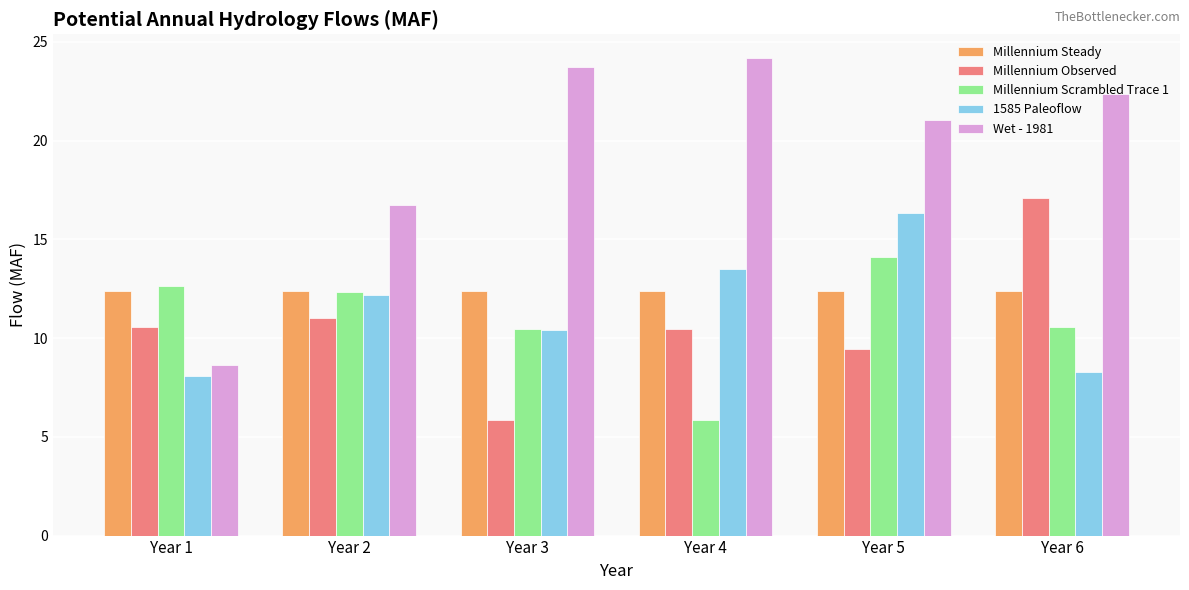

Reading left to right, extract all data points from this chart.

Millennium Steady: Year 1=12.4	Year 2=12.4	Year 3=12.4	Year 4=12.4	Year 5=12.4	Year 6=12.4
Millennium Observed: Year 1=10.5	Year 2=11.0	Year 3=5.9	Year 4=10.5	Year 5=9.4	Year 6=17.1
Millennium Scrambled Trace 1: Year 1=12.6	Year 2=12.3	Year 3=10.5	Year 4=5.9	Year 5=14.1	Year 6=10.5
1585 Paleoflow: Year 1=8.1	Year 2=12.2	Year 3=10.4	Year 4=13.5	Year 5=16.3	Year 6=8.3
Wet - 1981: Year 1=8.6	Year 2=16.7	Year 3=23.7	Year 4=24.2	Year 5=21.0	Year 6=22.4